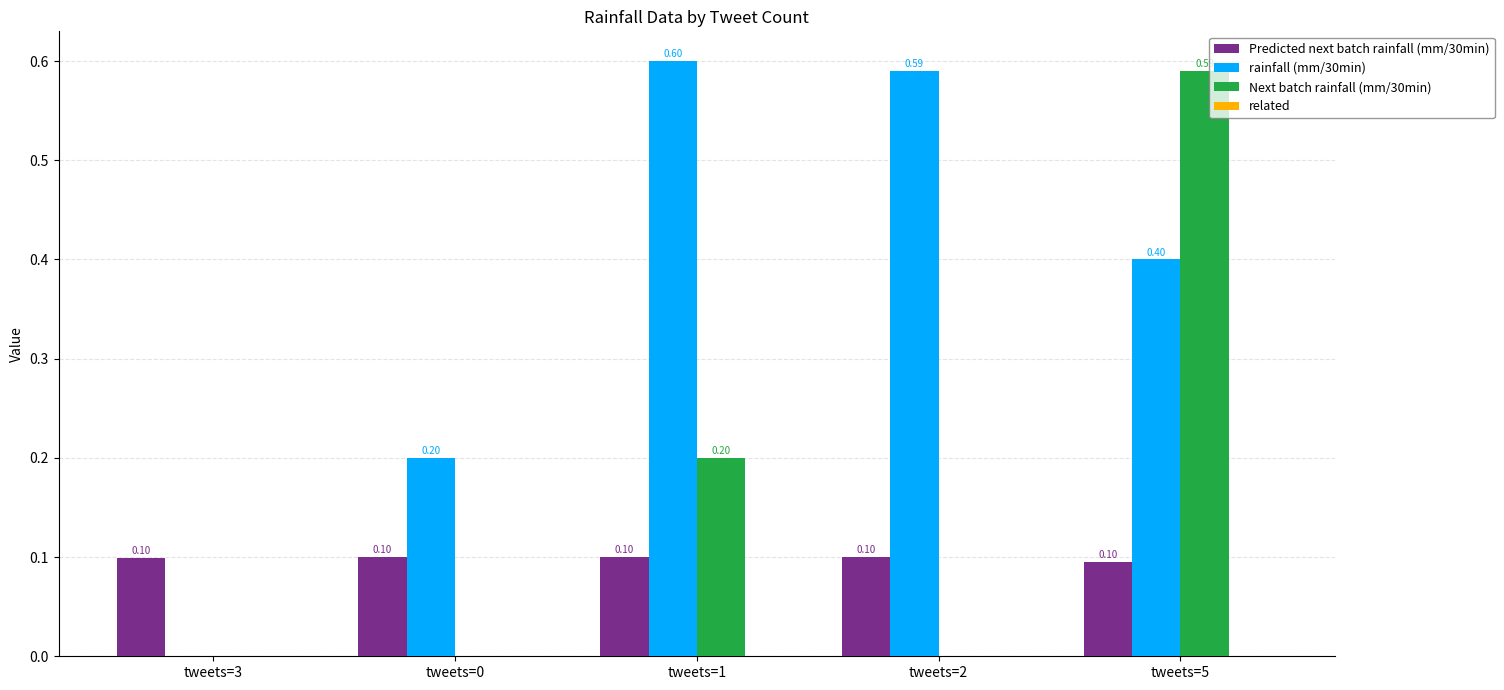

What is the sum of all Next batch rainfall (mm/30min) values?

0.8